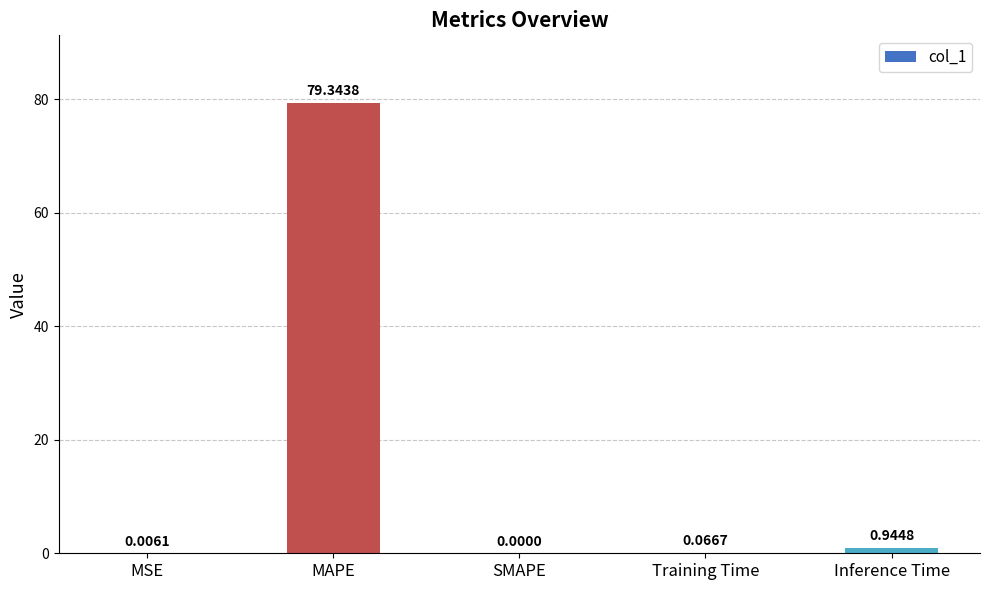

Which category has the highest value across all series?

MAPE